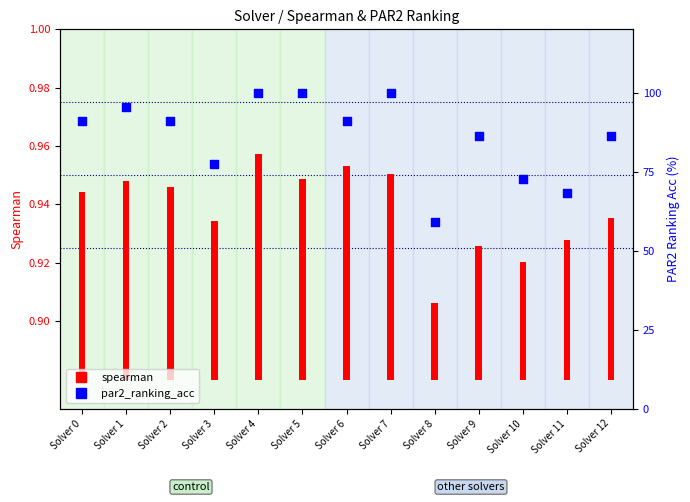

Which series reaches the minimum Y coordinate?

spearman